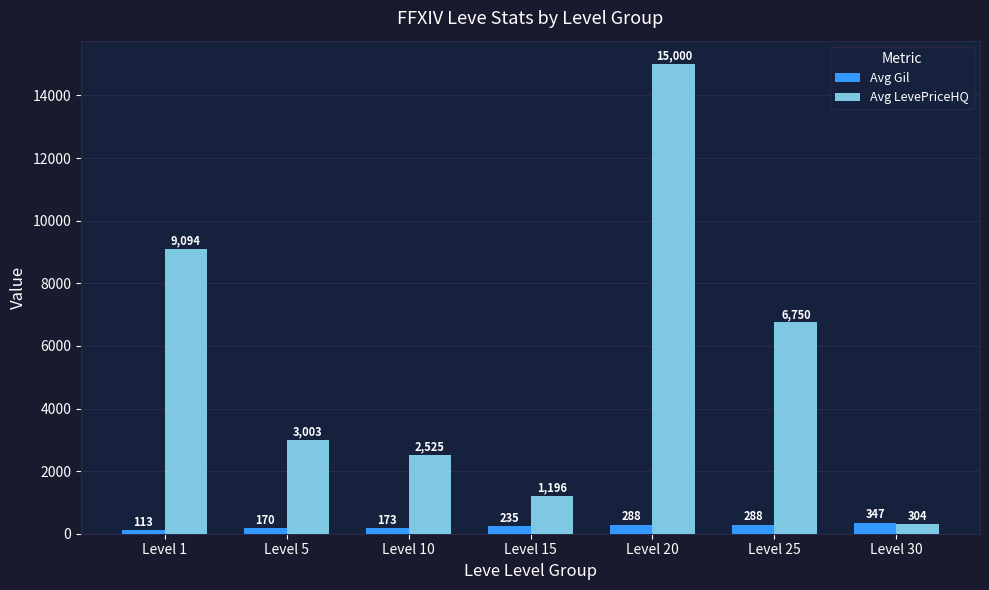

At how many categories does at least one series exceed 188?

7